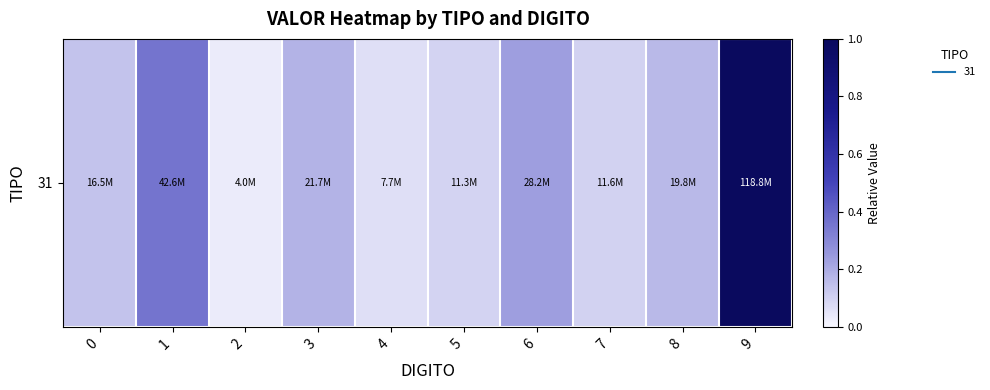

Reading left to right, extract all data points from this chart.

0.1	0.4	0.0	0.2	0.1	0.1	0.2	0.1	0.2	1.0